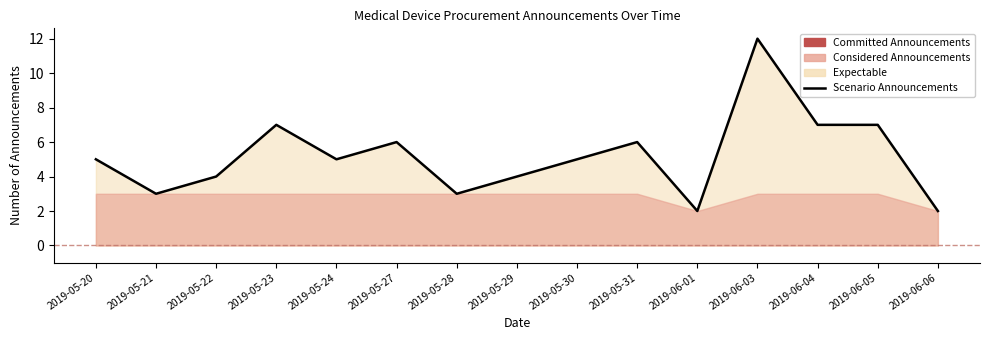

How many interior local peaks (higher than both neighbors) does the data have?

4